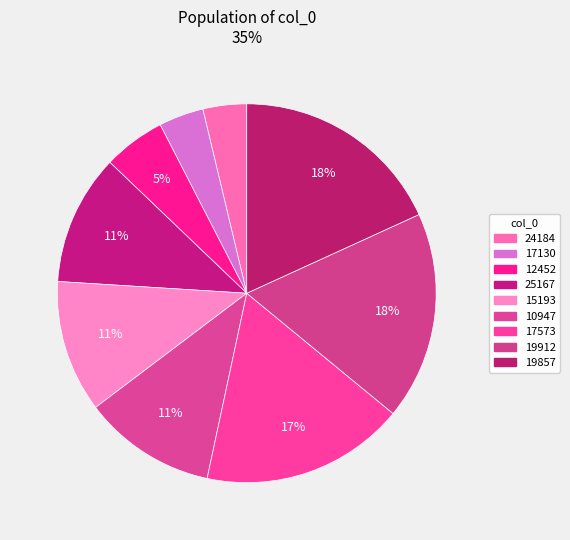

Which slice is the largest?

19857